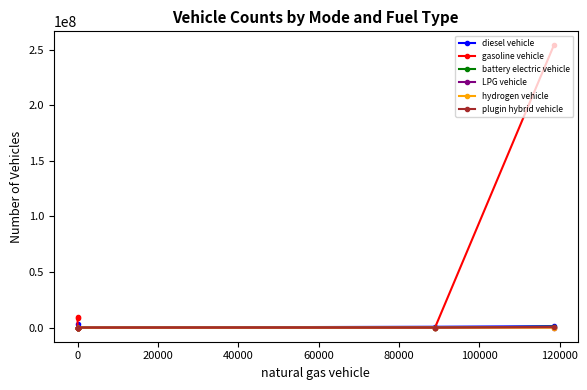

Is this an area chart (filled region under the line)?

No